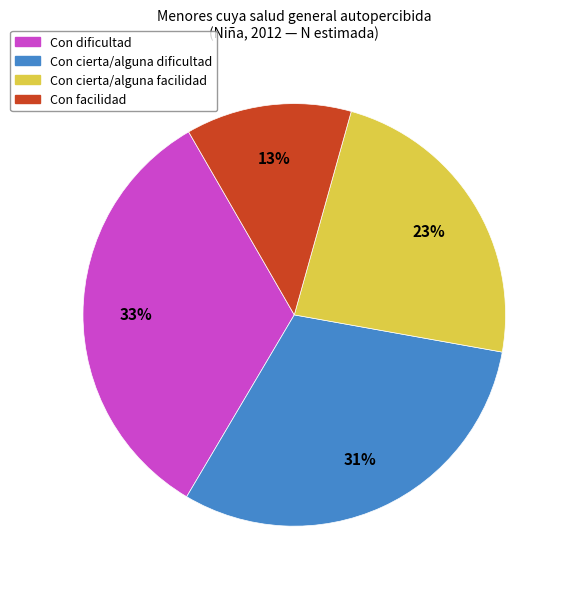

Which category has the biggest portion of the pie?

Con dificultad